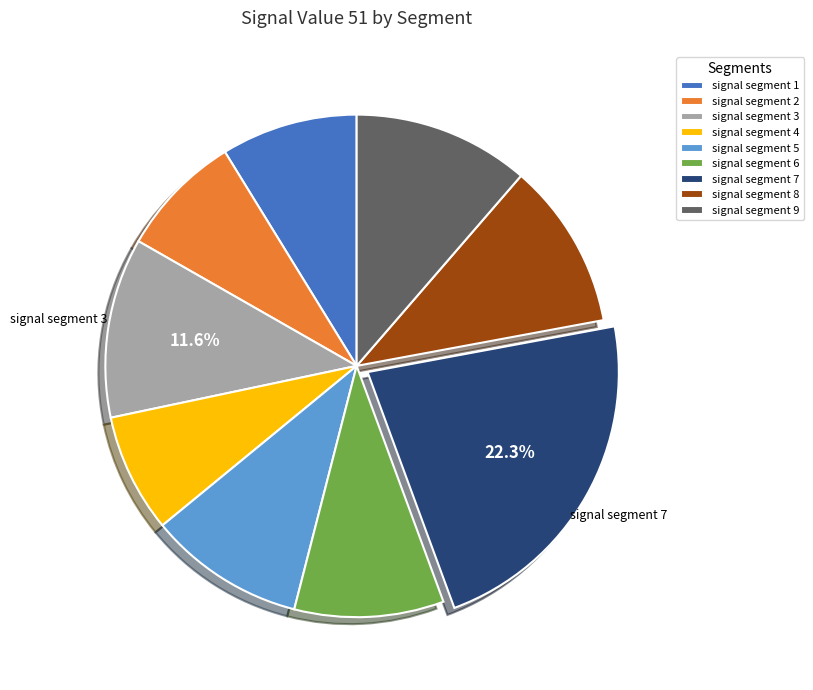

To the nearest percent, what percentage of the pie is signal segment 6?

10%